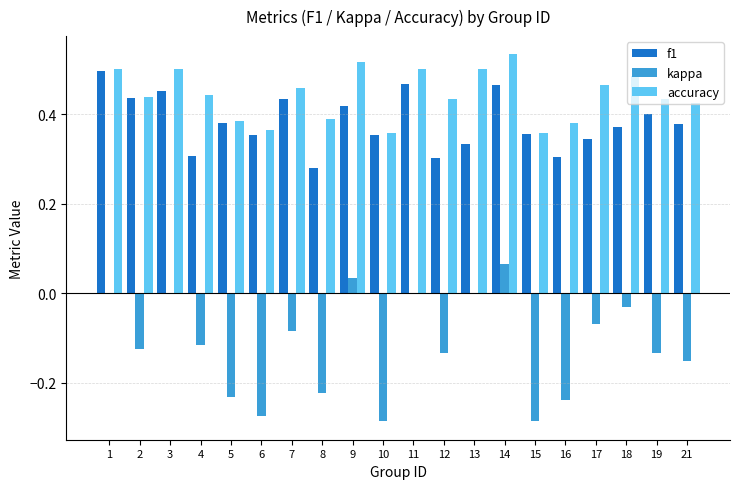

At which category is the sum across all series the highest?

14